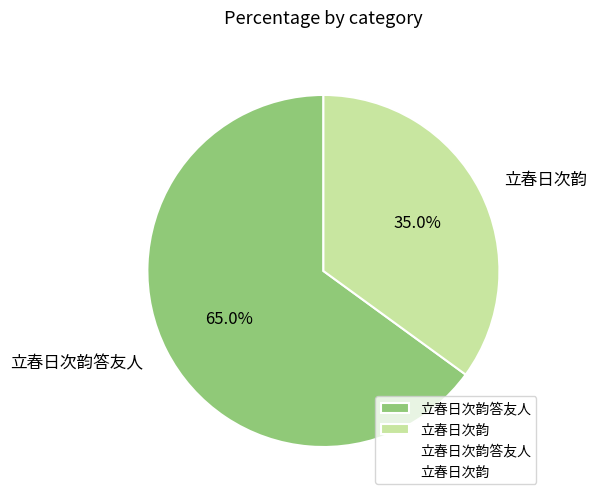

To the nearest percent, what is the difference between the largest and smallest slice percentages?

30%